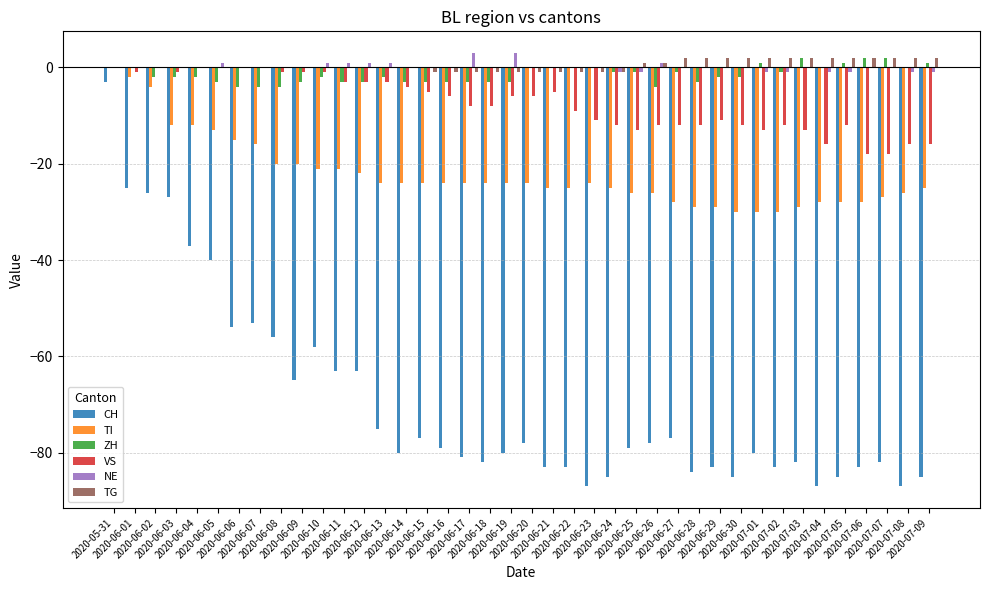

What is the sum of all TI values?

-888